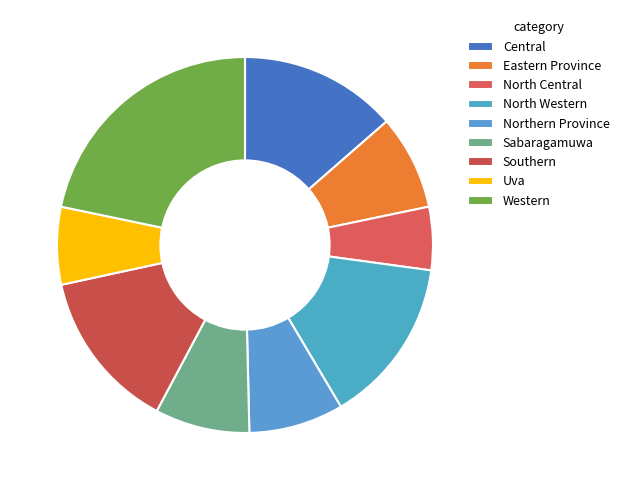

Which has a higher value, Southern or Western?

Western